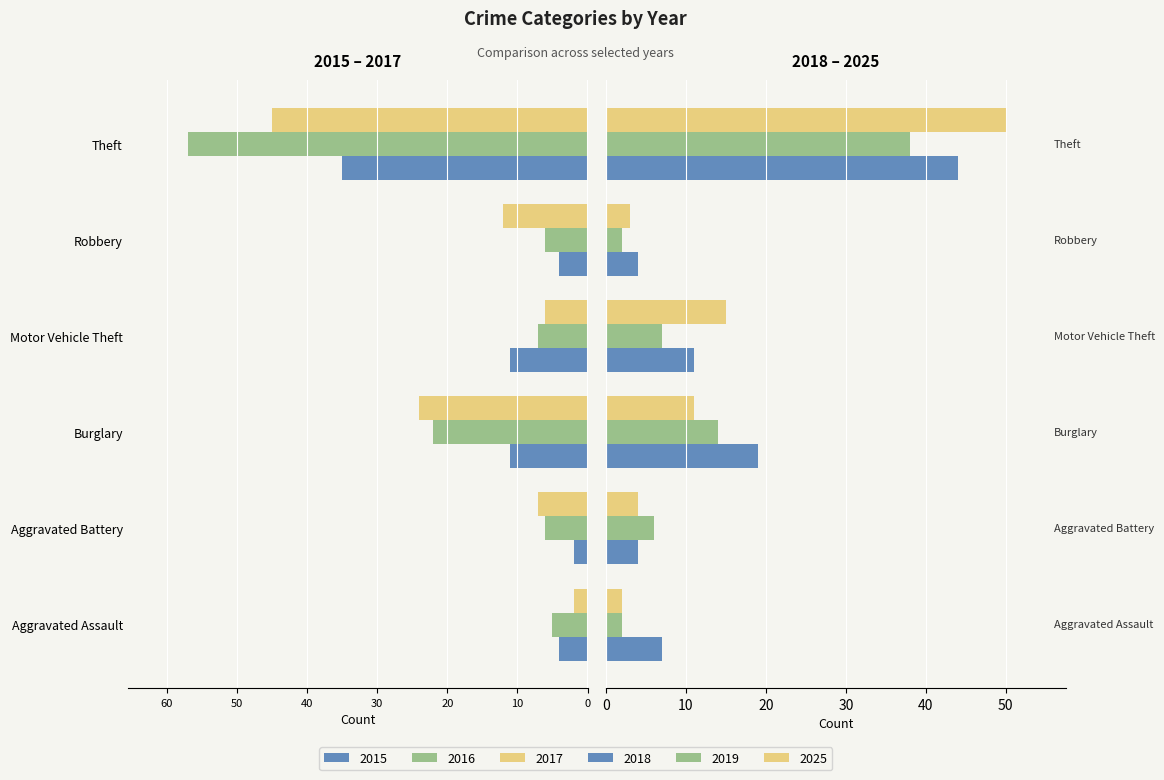

Rank the series by their maximum value, from lowest to highest.

2016, 2015, 2017, 2019, 2018, 2025